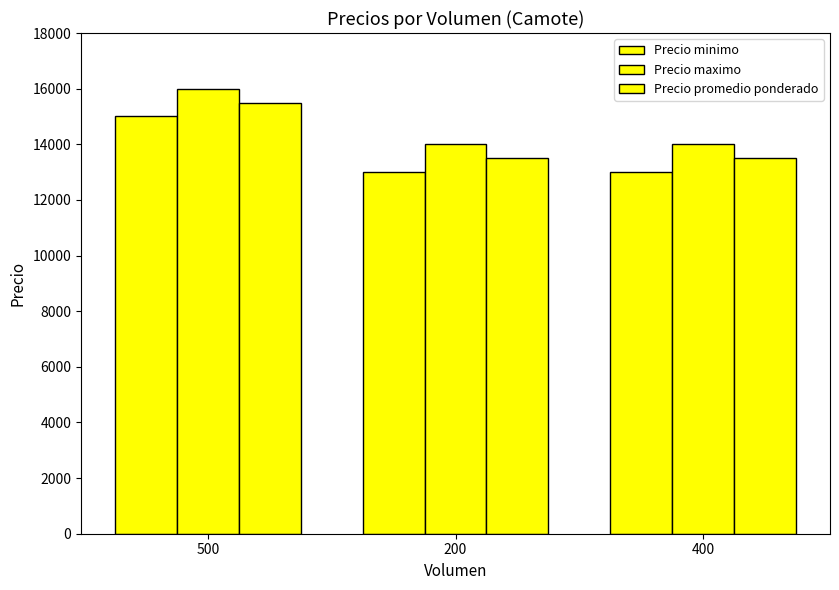

What is the lowest value of the Precio maximo series?

14000